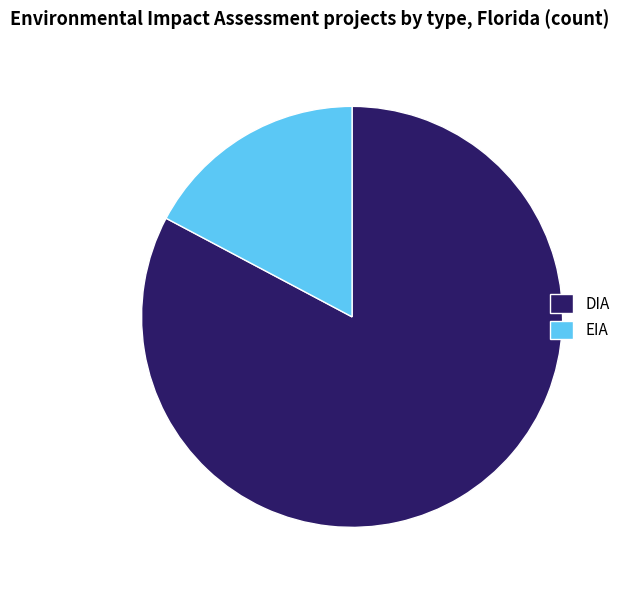

Count the number of slices in the pie.

2